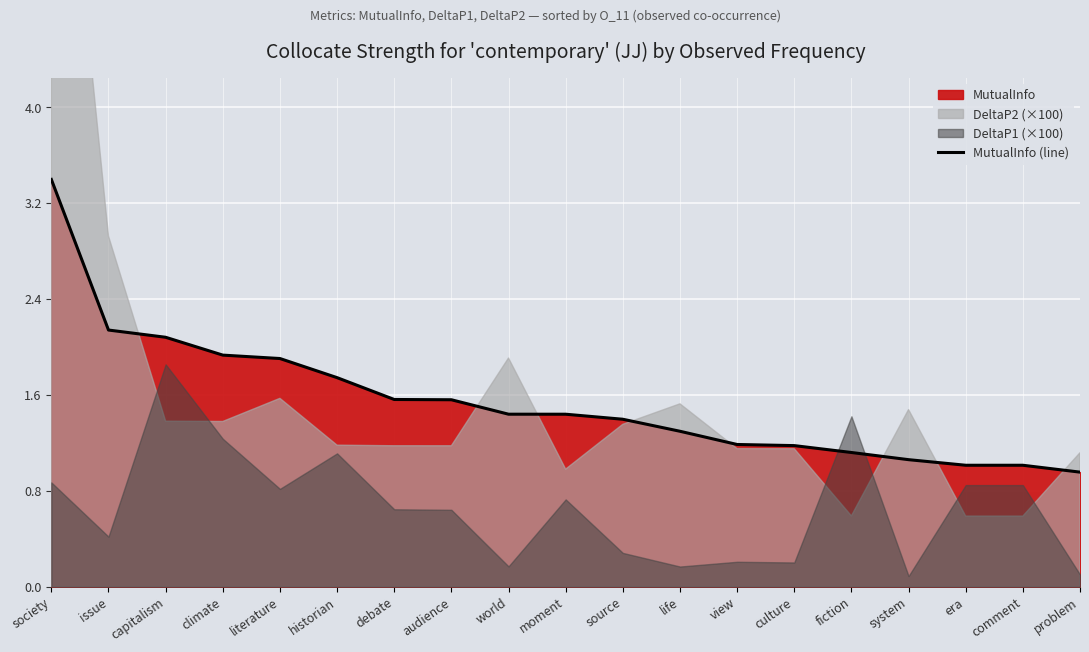

What is the sum of the values at problem and capitalism?

3.0